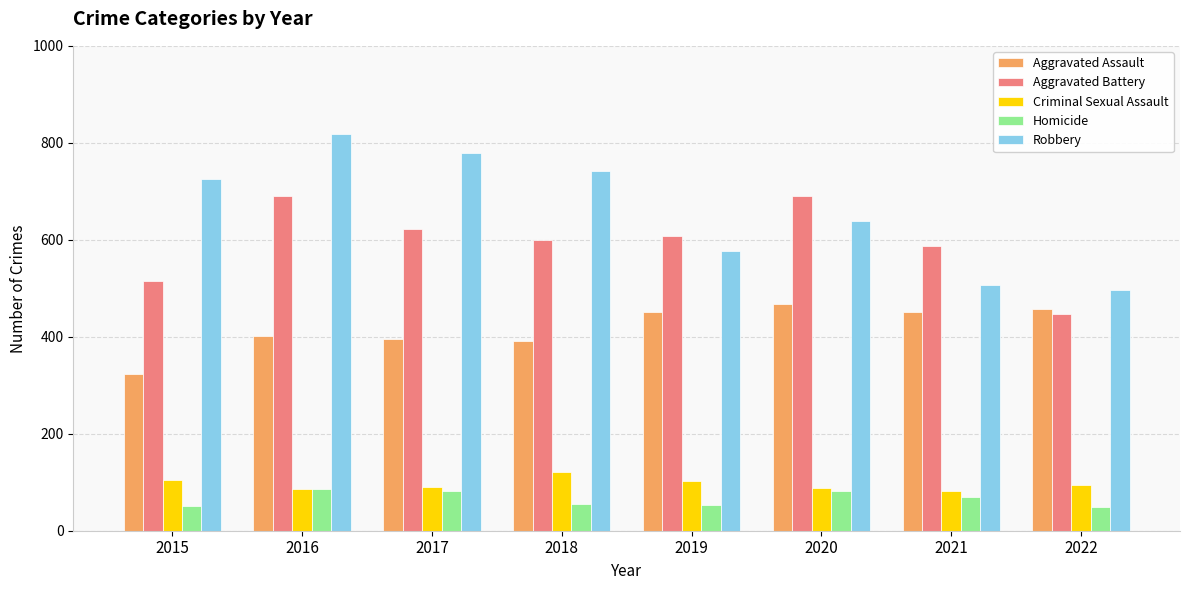

Which series has the largest total across all categories?

Robbery